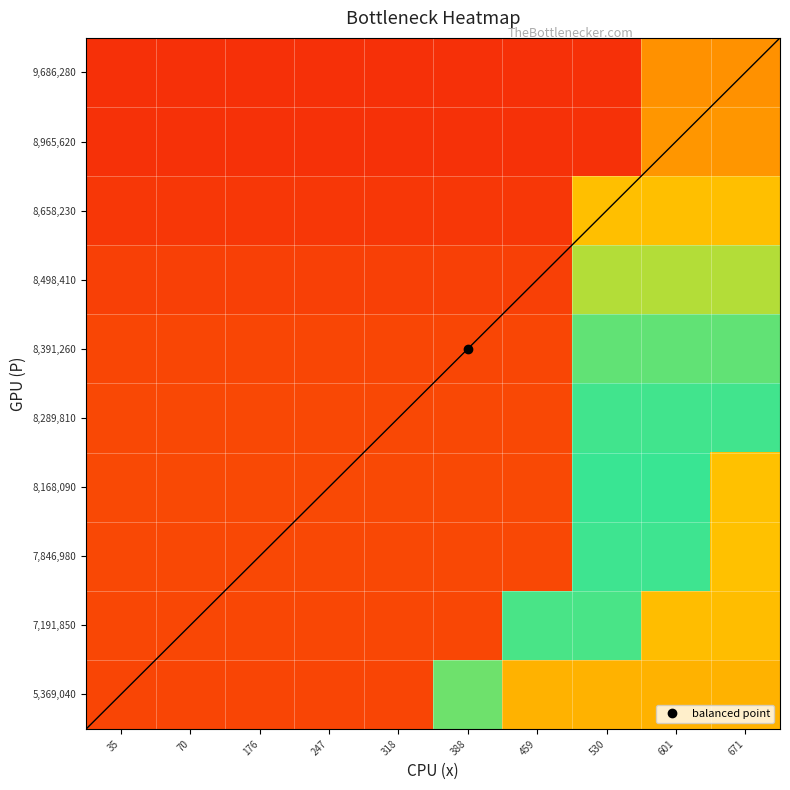

Which label corresponds to the smallest value in the chart?

35